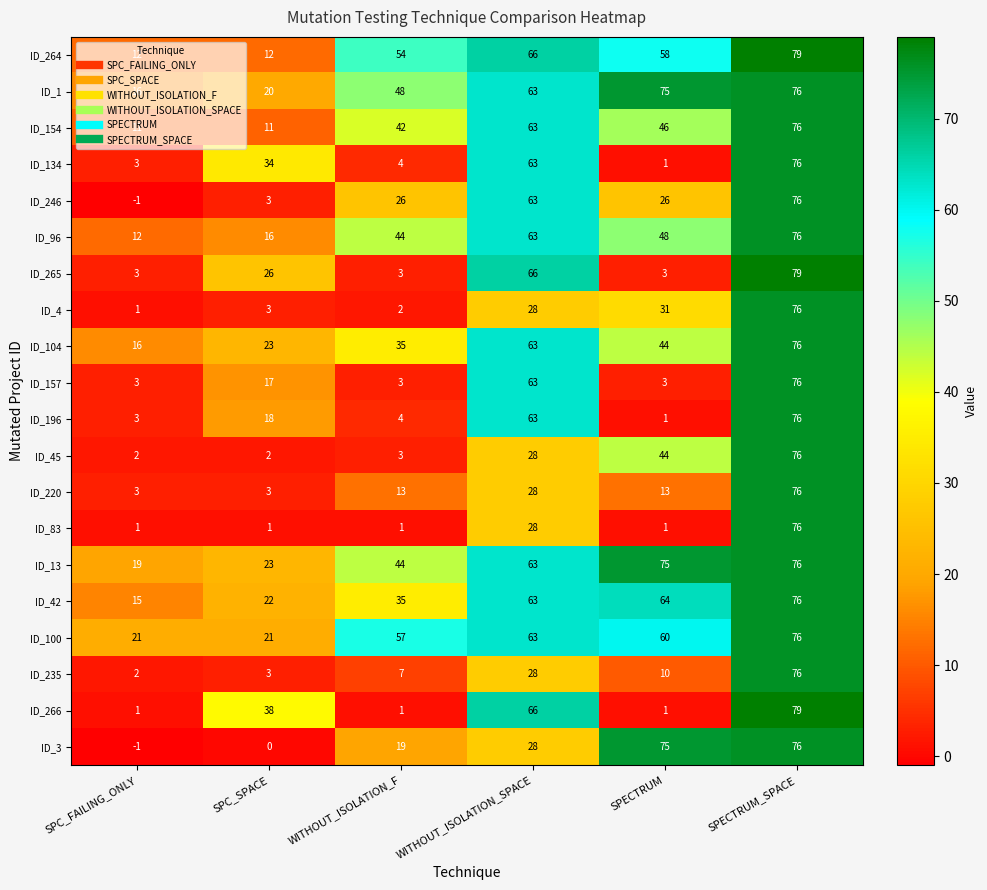

What is the average value of the ID_100 series?

50